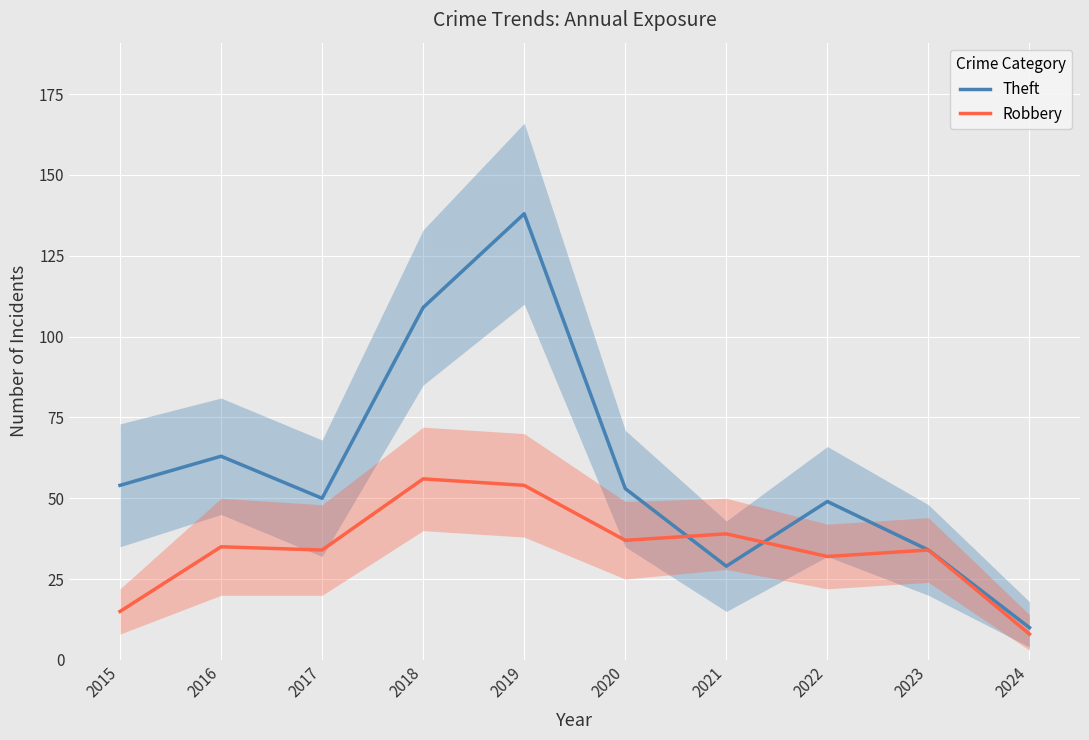

At how many categories does at least one series exceed 43?

7